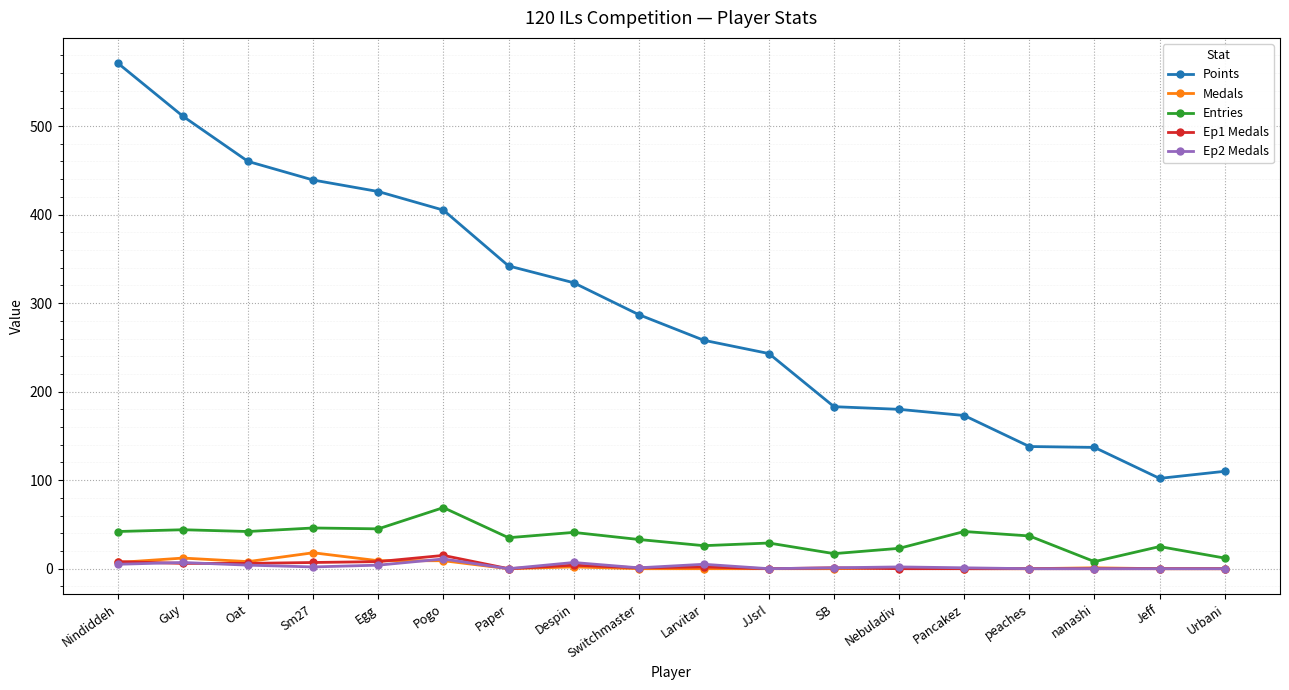

What is the label of the 16th point from the right?

Oat